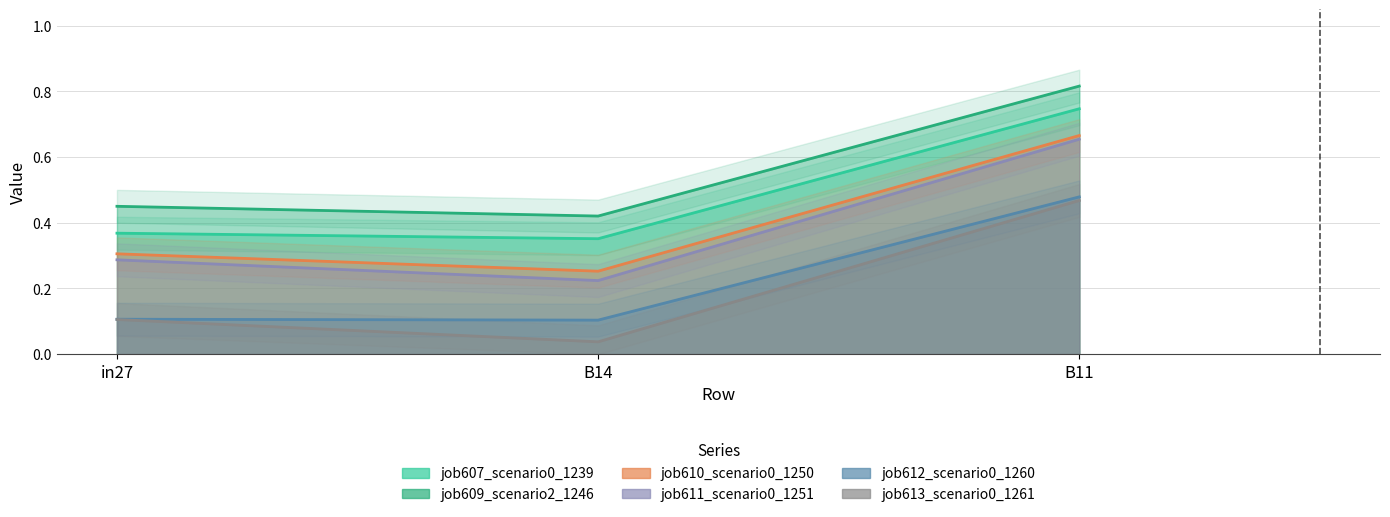

The value of job609_scenario2_1246 at B14 is 0.4. True or false?

True